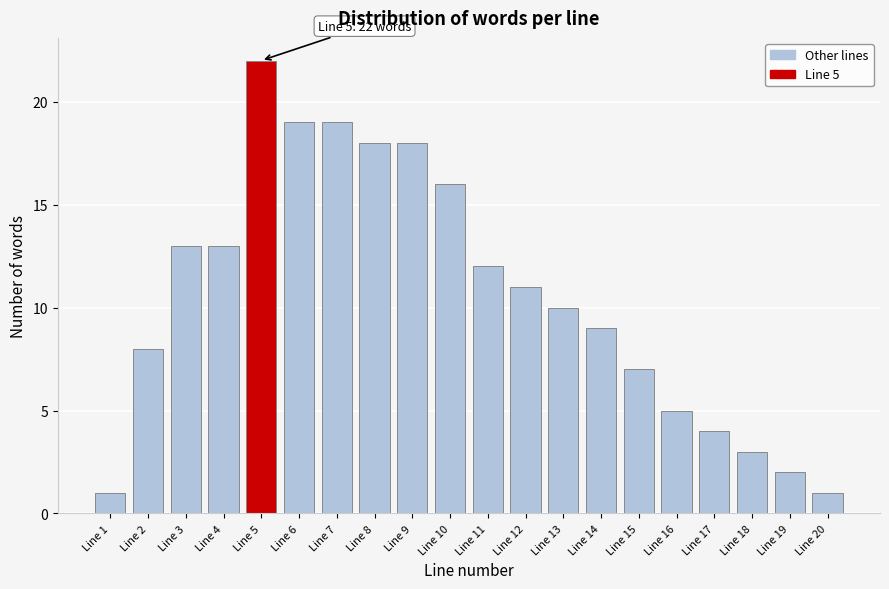

Reading left to right, list all the values displayed in this chart.

1	8	13	13	22	19	19	18	18	16	12	11	10	9	7	5	4	3	2	1